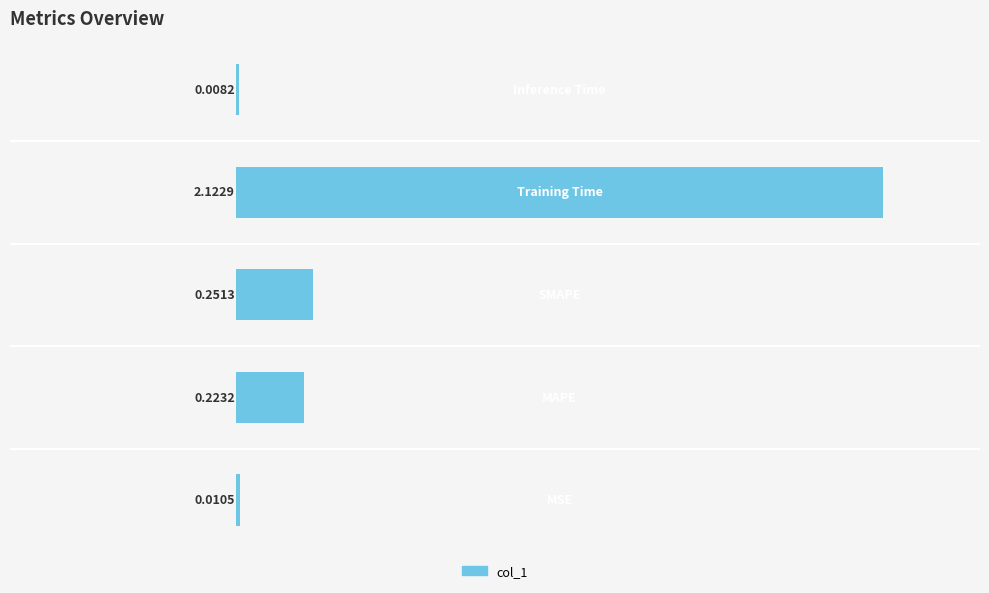

What is the sum of all values?

2.6